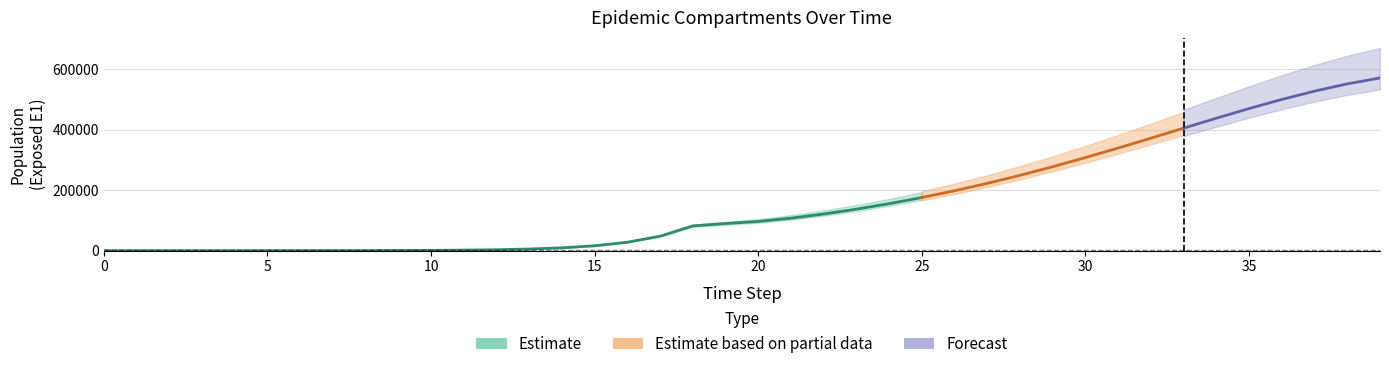

At how many categories does at least one series exceed 362919?

8